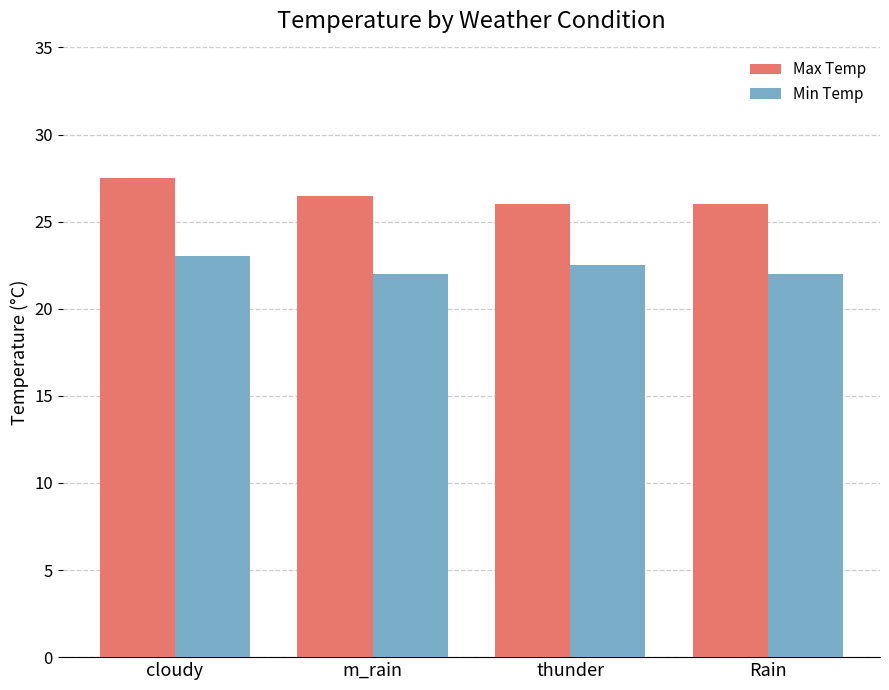

What is the difference between the highest and lowest values at thunder?

3.5